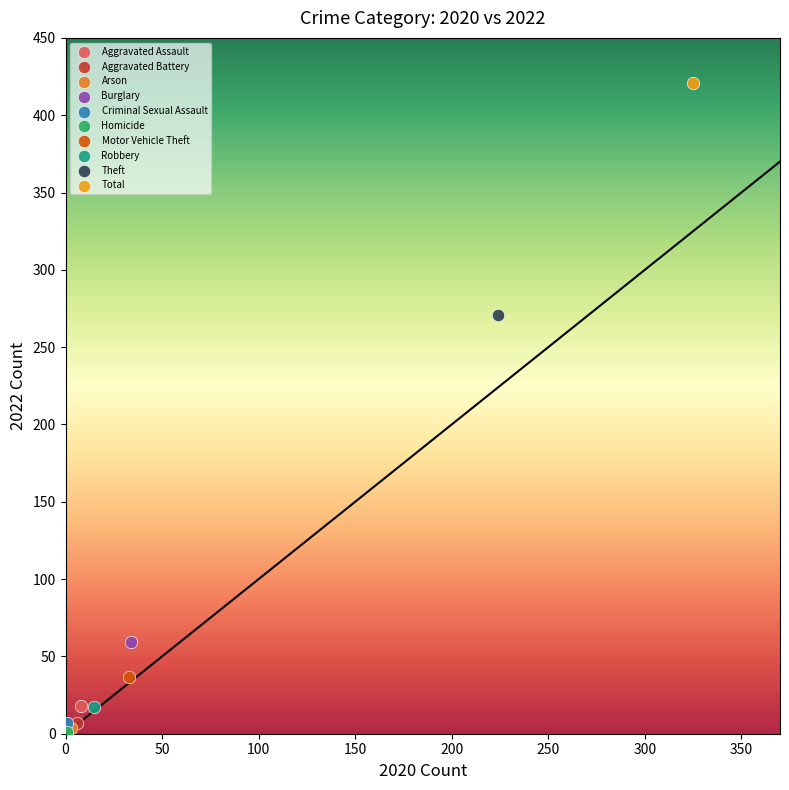

What are all the series names shown in the legend?

Aggravated Assault, Aggravated Battery, Arson, Burglary, Criminal Sexual Assault, Homicide, Motor Vehicle Theft, Robbery, Theft, Total